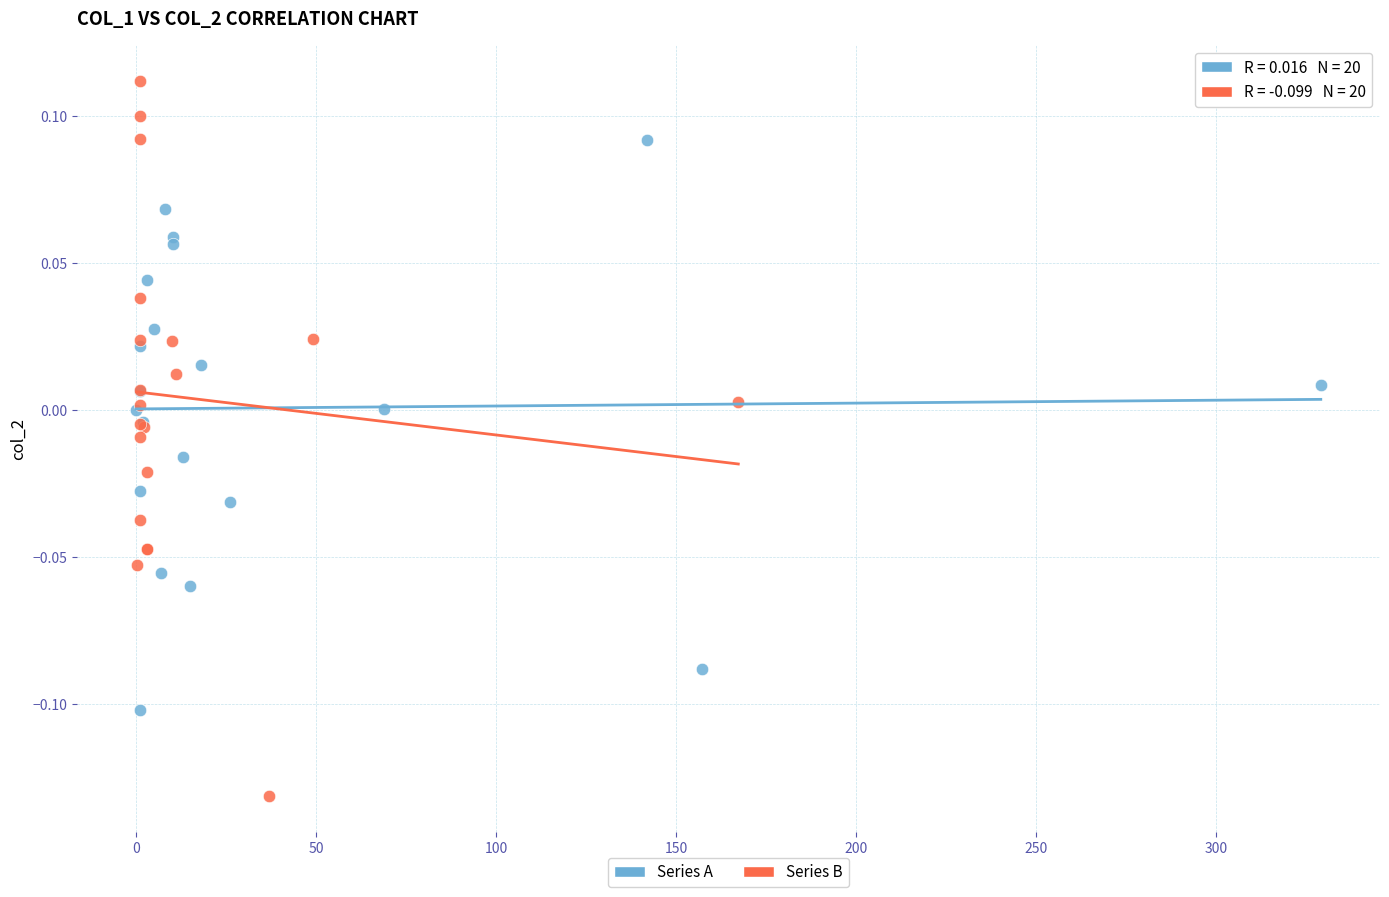

Which series reaches the maximum Y coordinate?

Series B